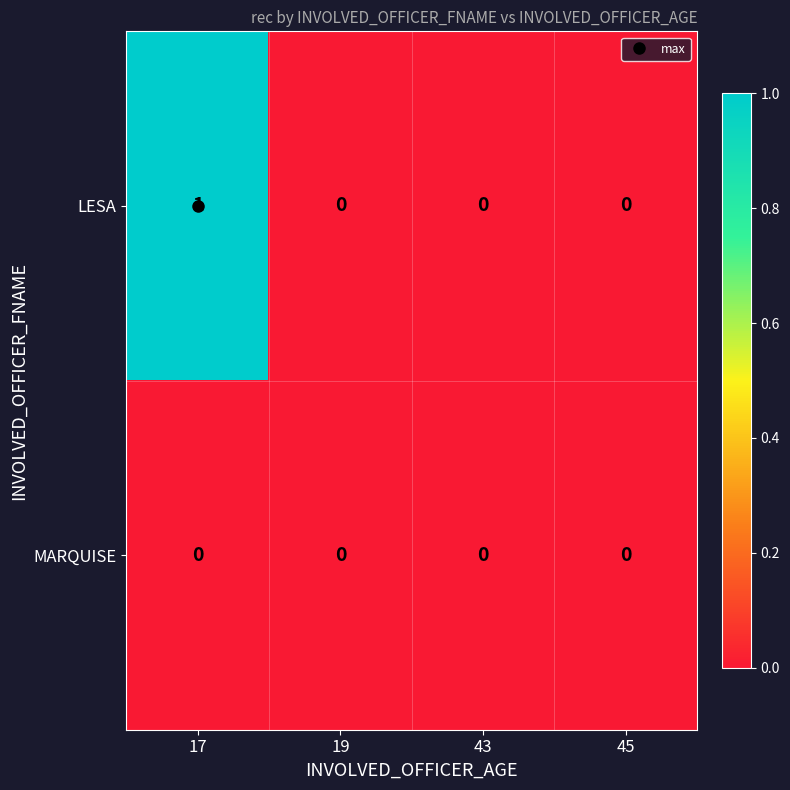

List the series in order of their overall mean, lowest first.

MARQUISE, LESA